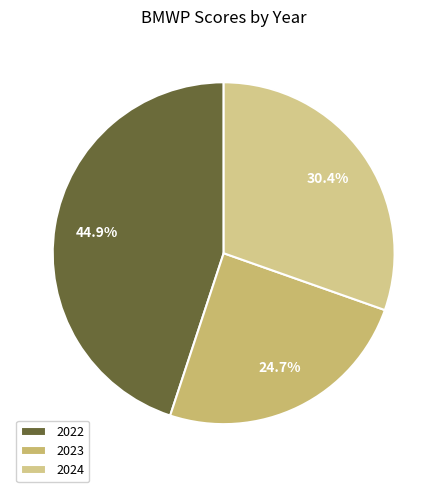

Combined, what portion of the pie is 2024 and 2023?

55.1%